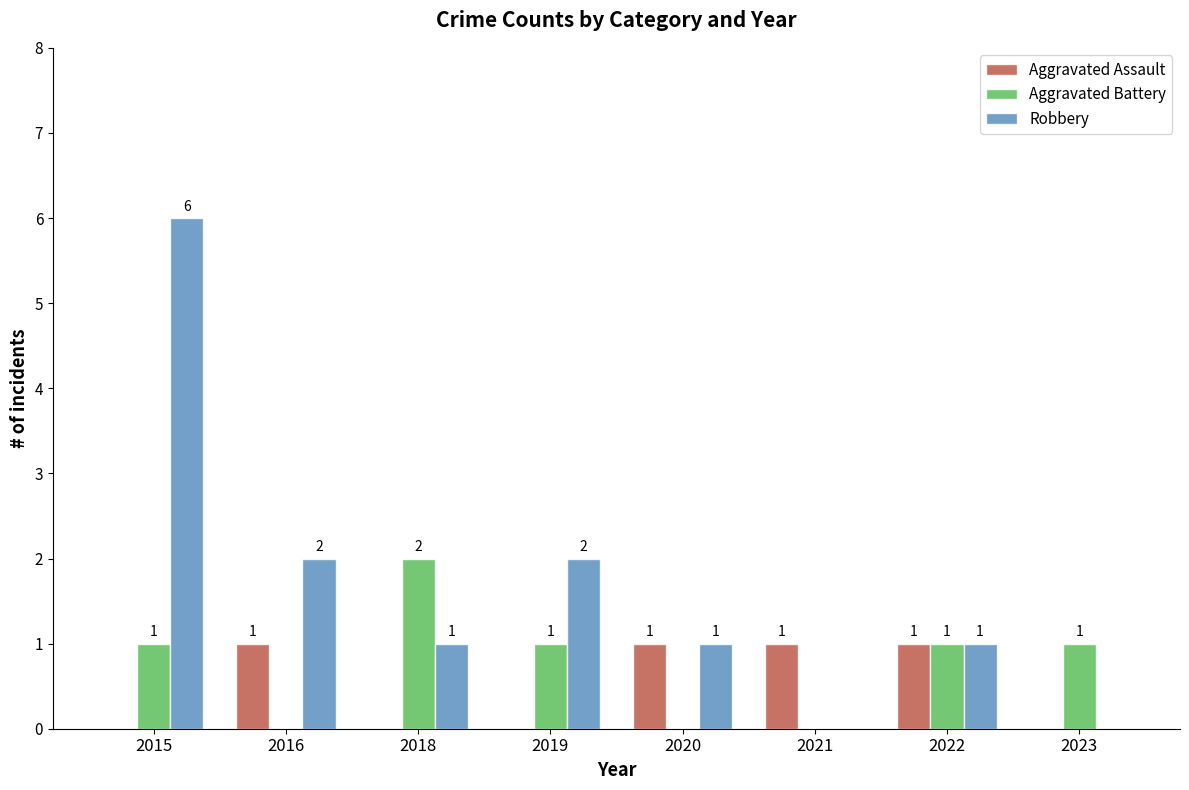

The Aggravated Assault series shows 1 at 2020. True or false?

True